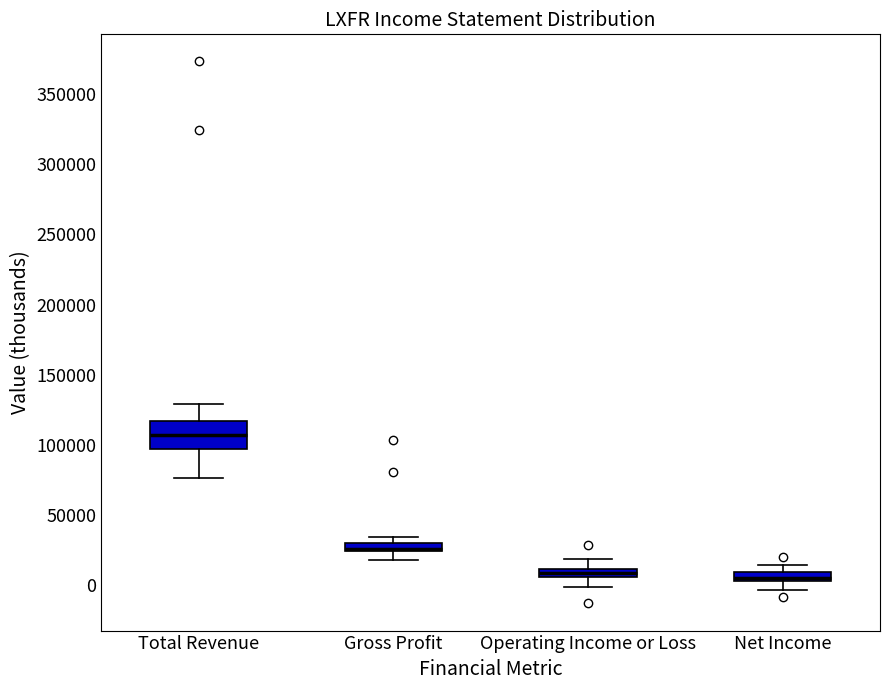

Where does the median line of the box for Total Revenue sit on the y-axis? The values are not printed on the chart, so give them approximately, as read against the axis.

105000